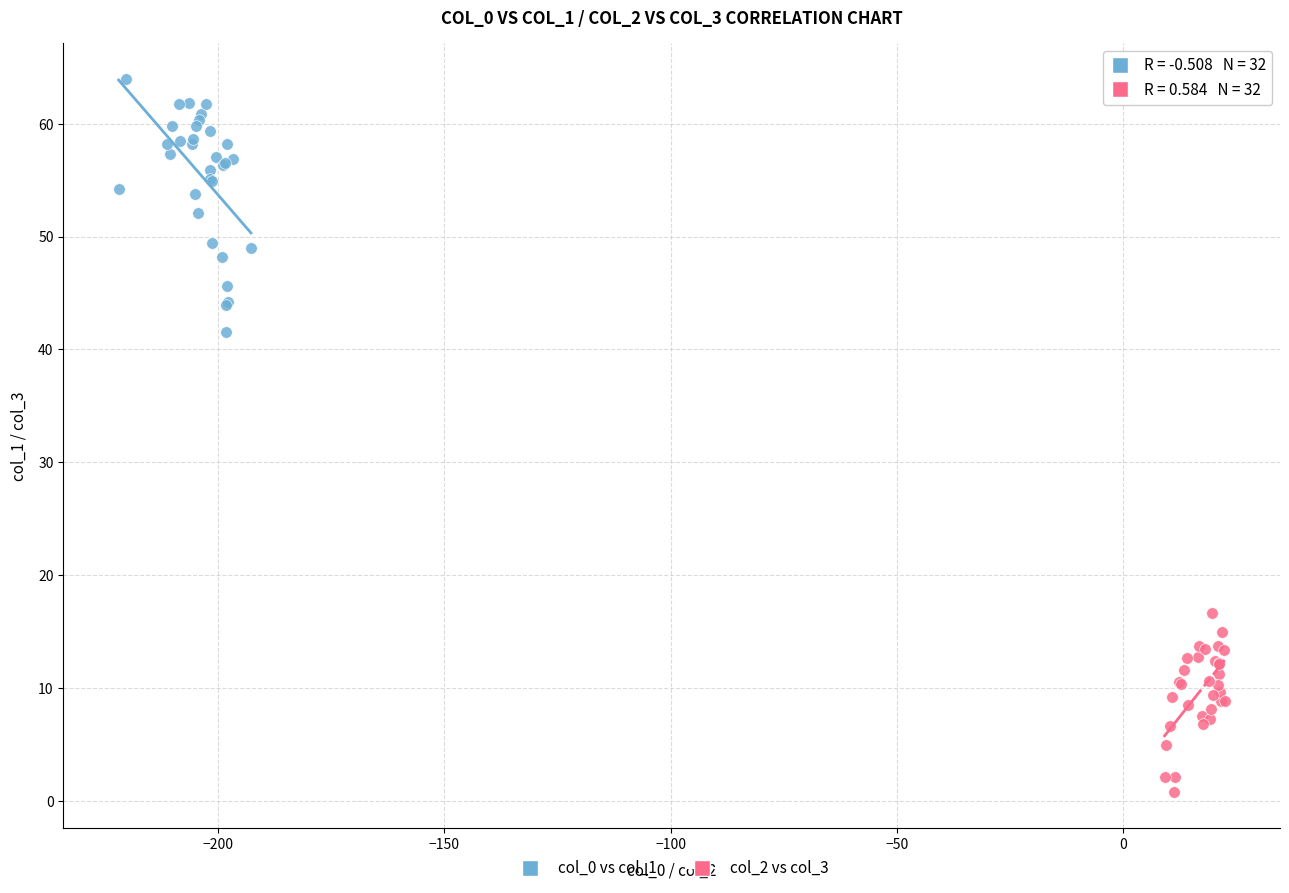

Which series has the largest Y range (max minus min)?

col_0 vs col_1